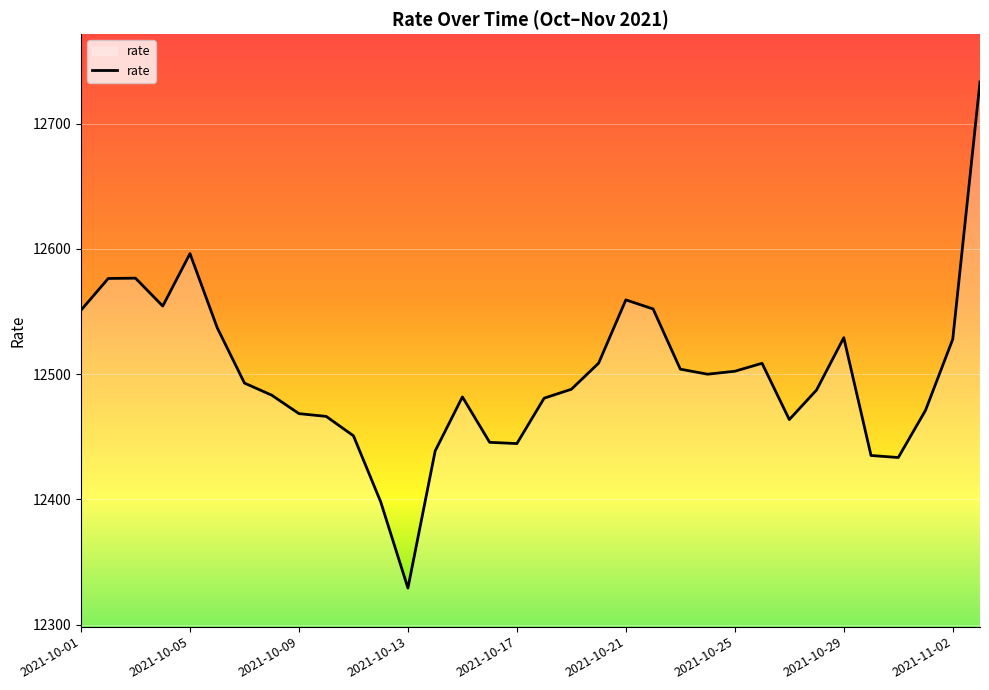

What is the minimum value shown in the chart?

12329.3